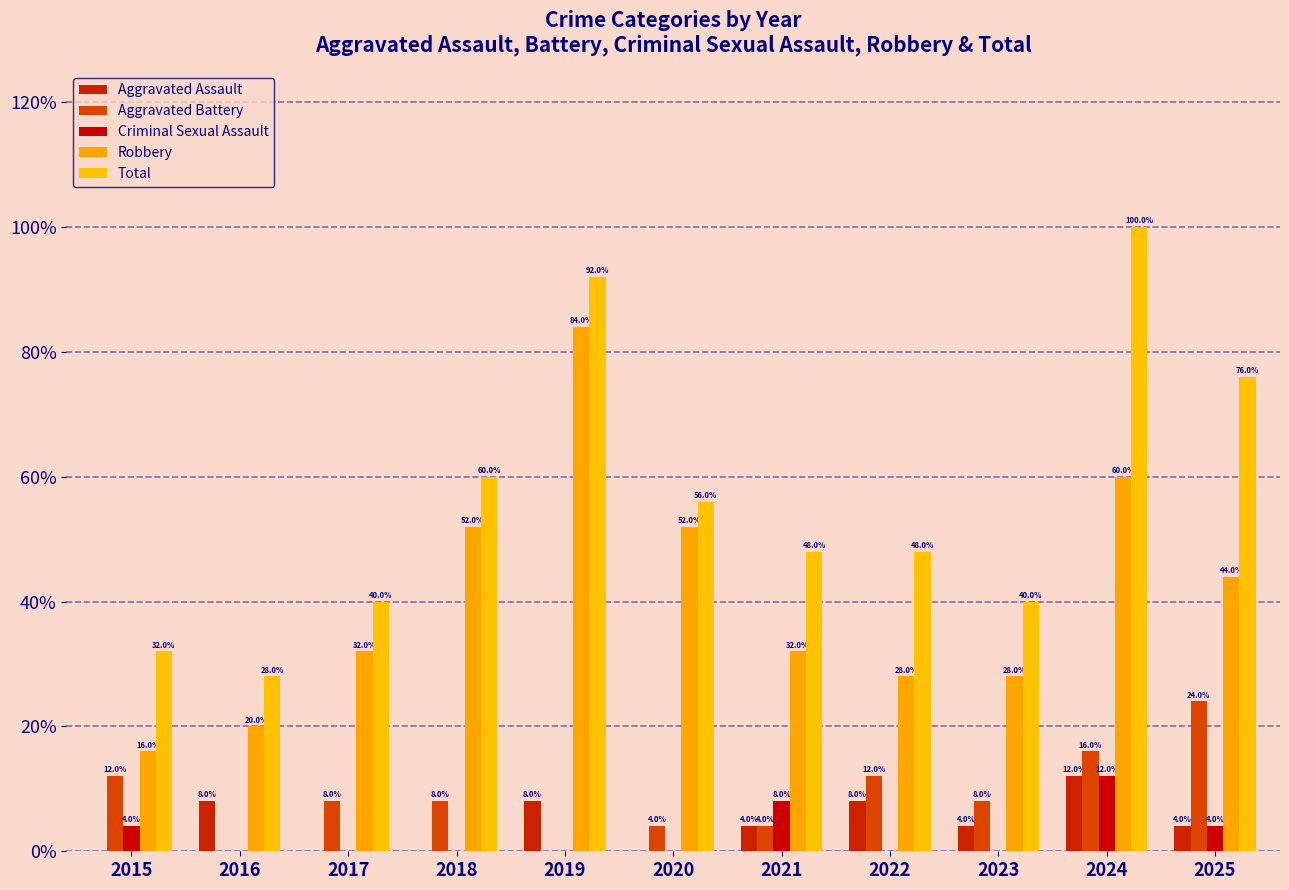

At how many categories does at least one series exceed 52?

5